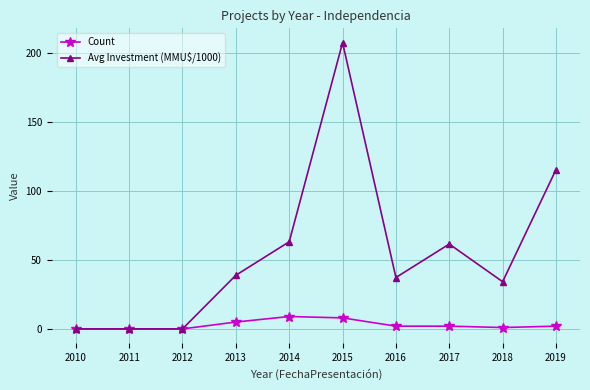

The Avg Investment (MMU$/1000) series shows 0.0 at 2011. True or false?

True